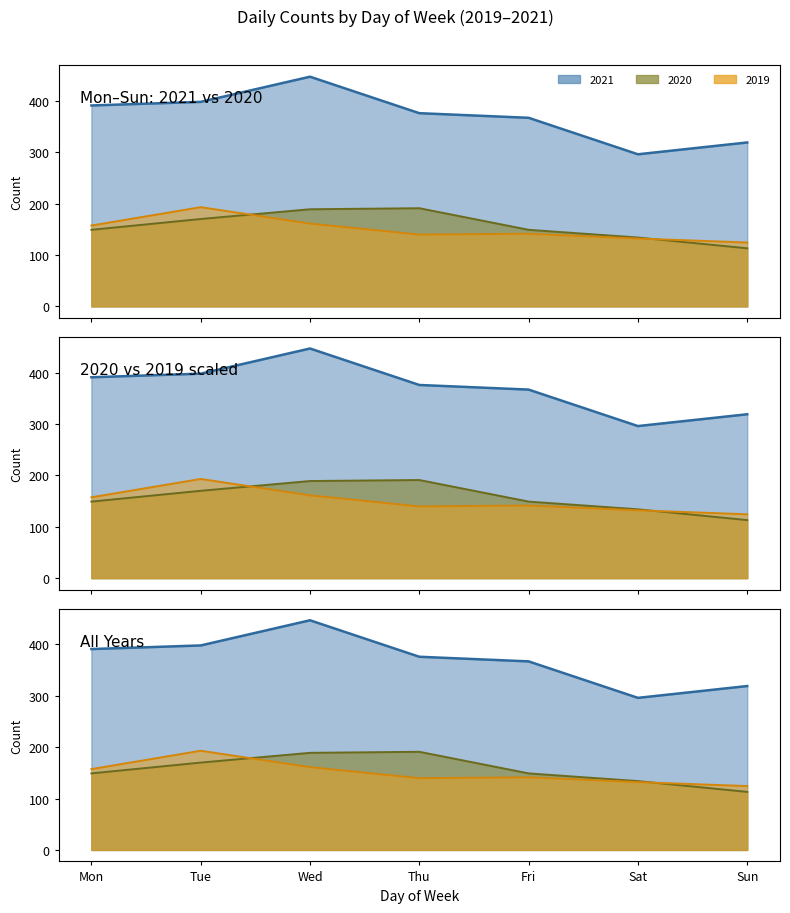

Where is 2021 nearest to the value 371?

Fri